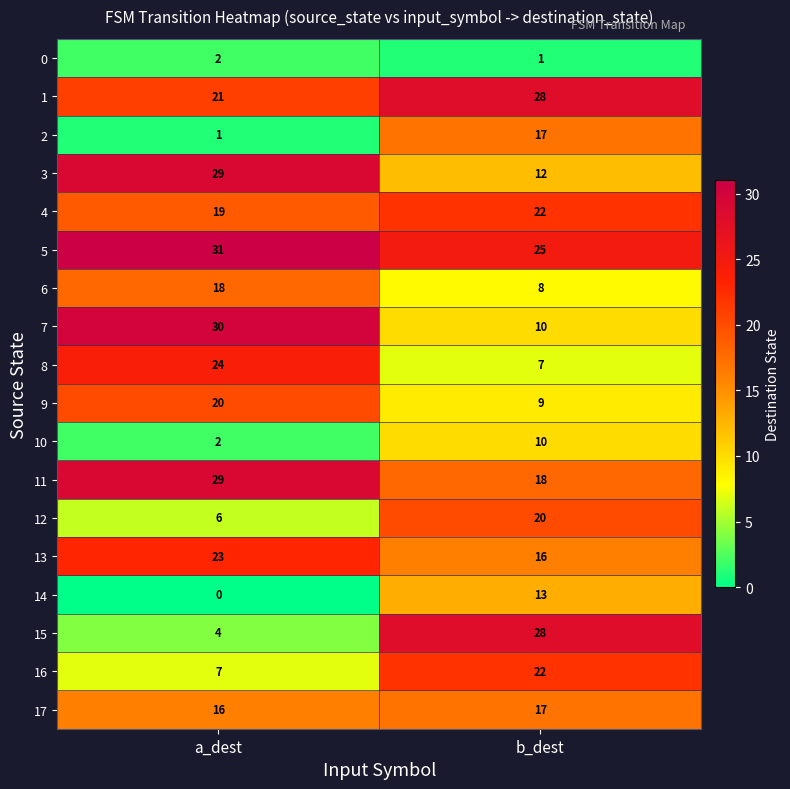

What is the total value across all series at b_dest?

283